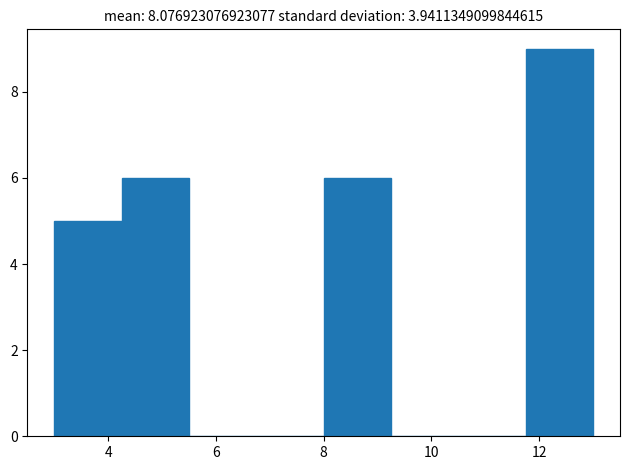

Reading left to right, transcribe this chart: for each bar, give the range it covers on the x-axis and its height. Neither the bar edges nor the heights are printed on the chart, so give them approximately, as read against the axes.

3.00 to 4.25: 5
4.25 to 5.50: 6
5.50 to 6.75: 0
6.75 to 8.00: 0
8.00 to 9.25: 6
9.25 to 10.50: 0
10.50 to 11.75: 0
11.75 to 13.00: 9